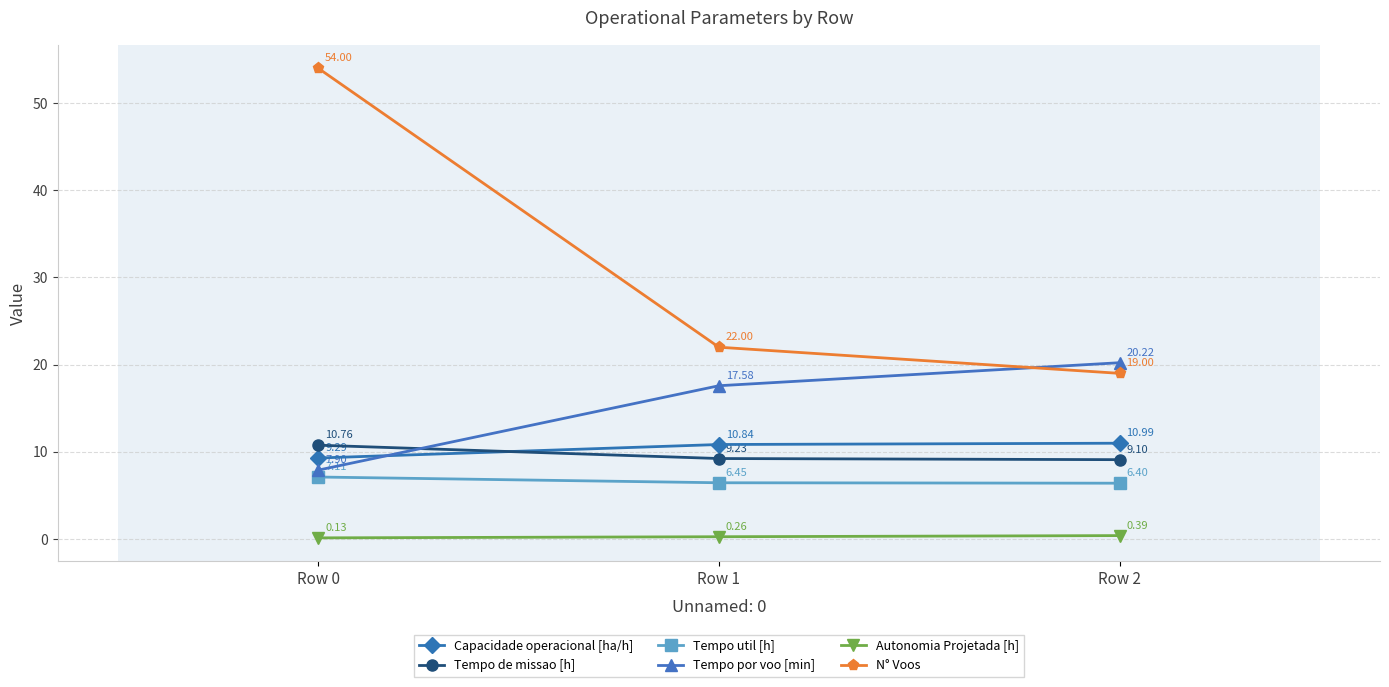

Which series has the widest spread of values?

N° Voos